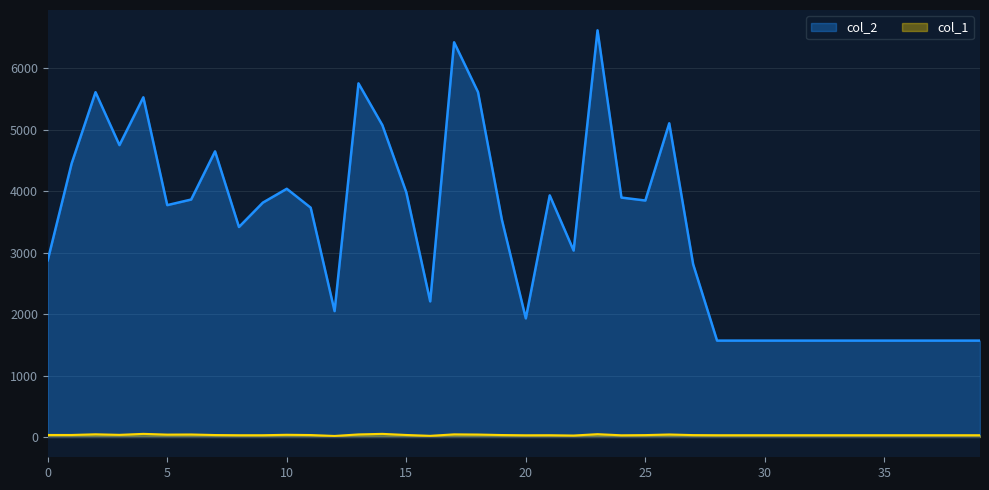

Count the number of categories in the chart.

40